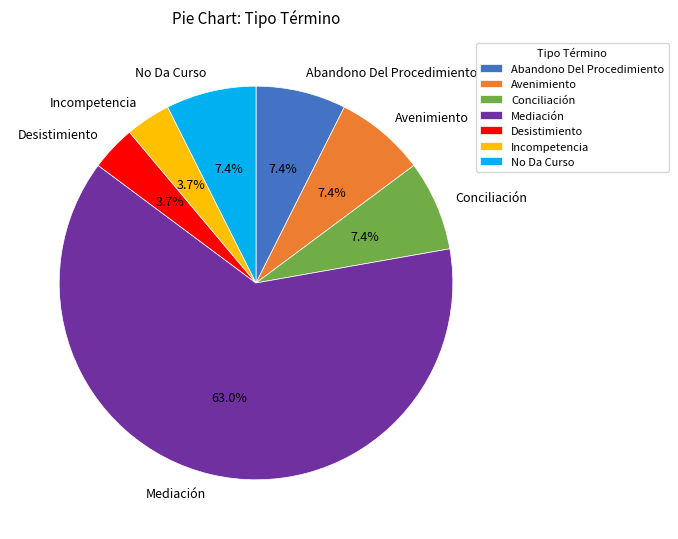

To the nearest percent, what is the combined percentage of Avenimiento and Mediación?

70%